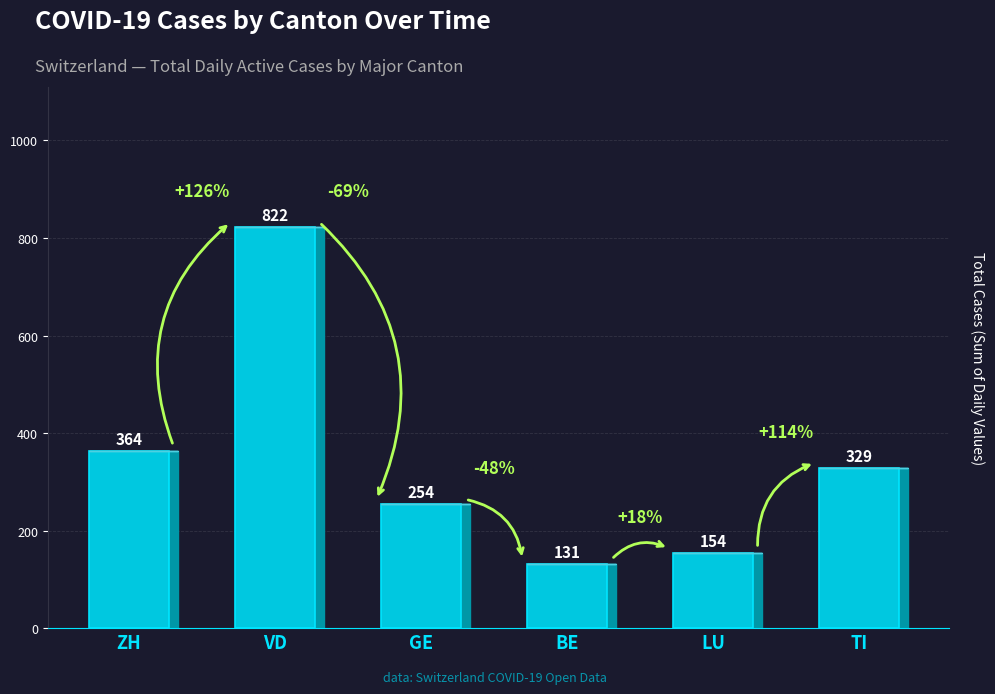

Does the chart contain any negative values?

No